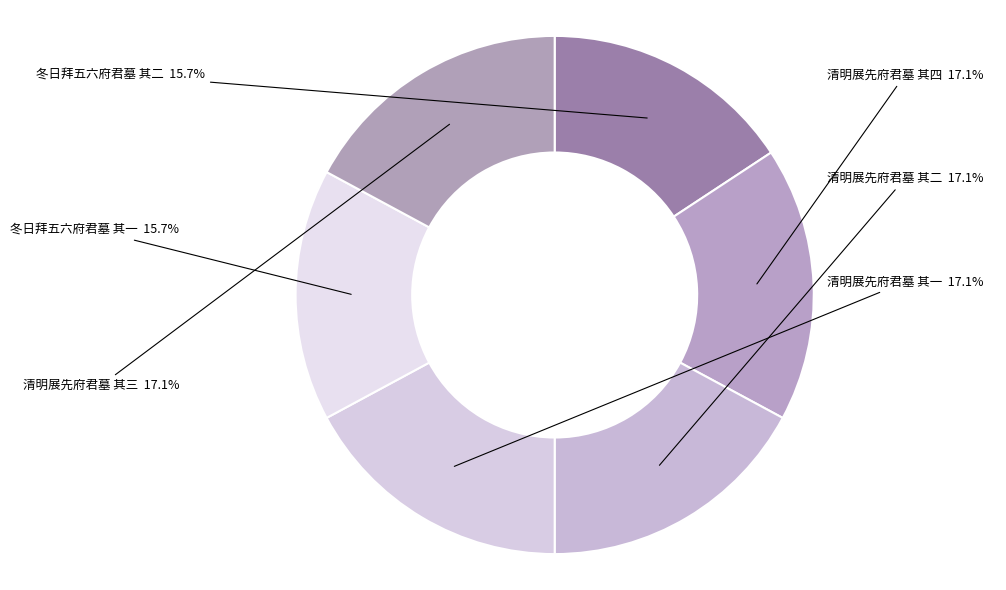

Count the number of slices in the pie.

6